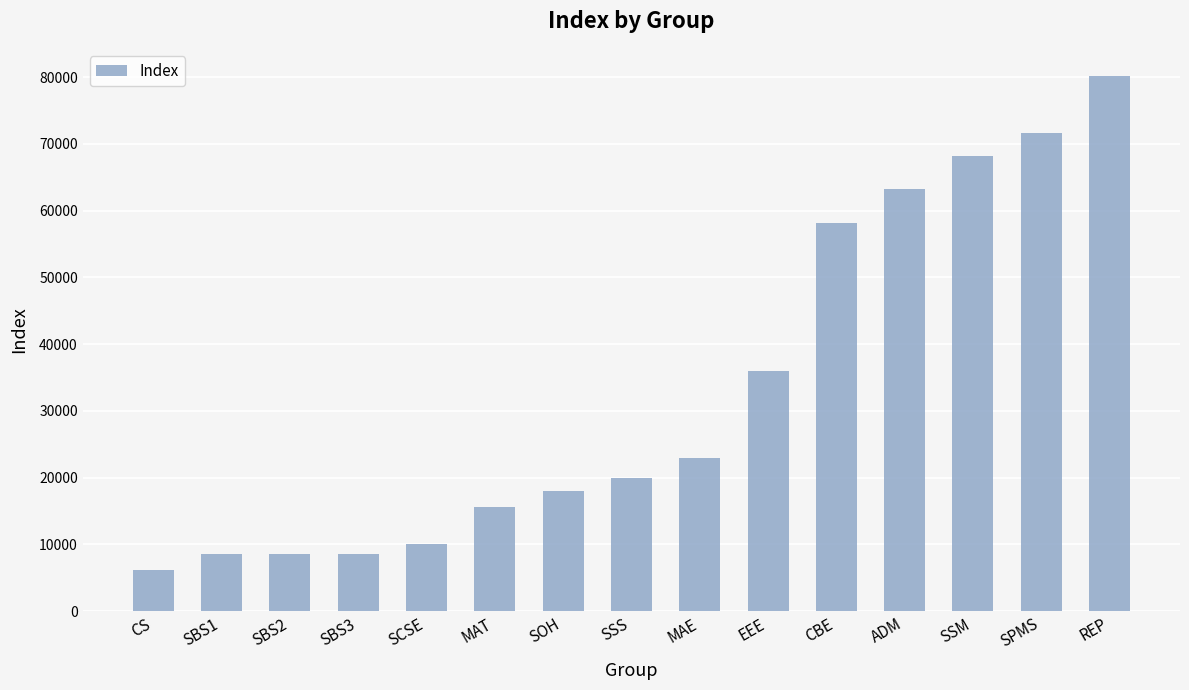

What is the difference between the values at SCSE and EEE?

25877